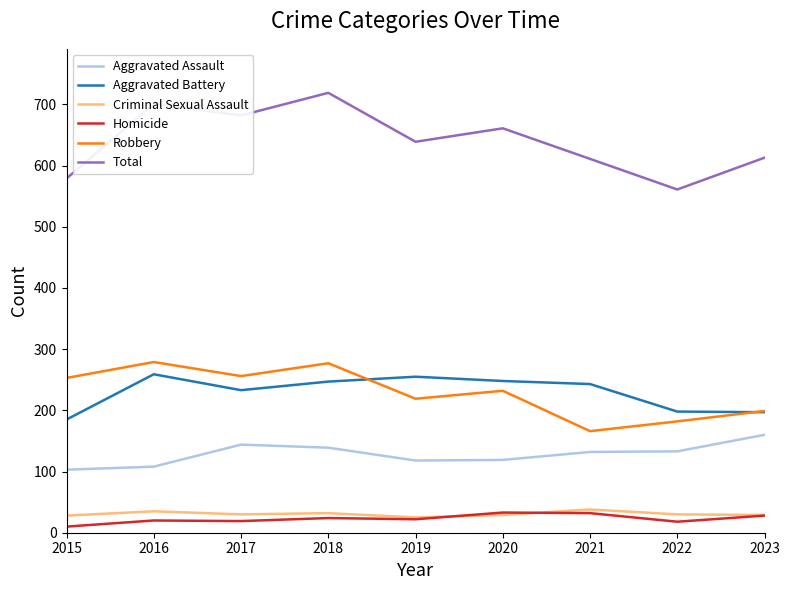

The value of Aggravated Battery at 2017 is 362. True or false?

False